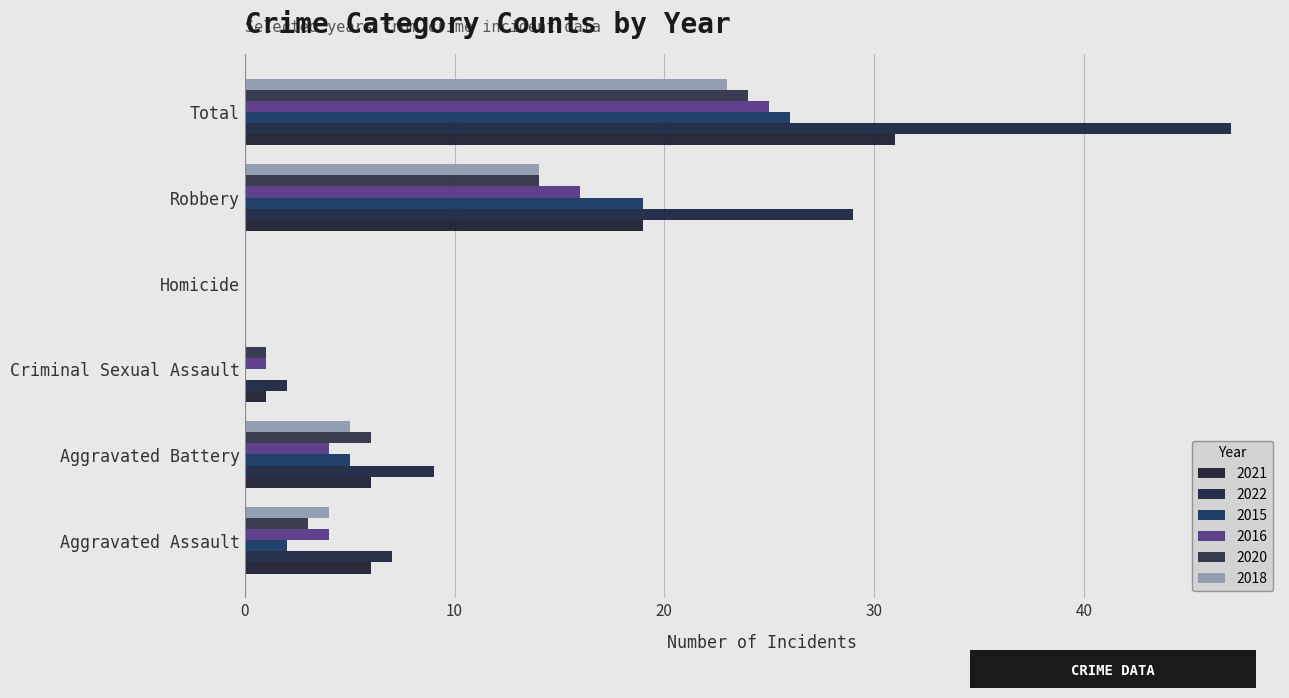

Is the value of 2015 at Total greater than the value of 2016 at Criminal Sexual Assault?

Yes